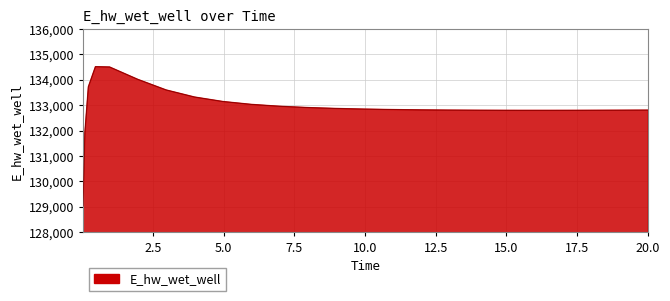

What is the greatest value displayed?

134518.5